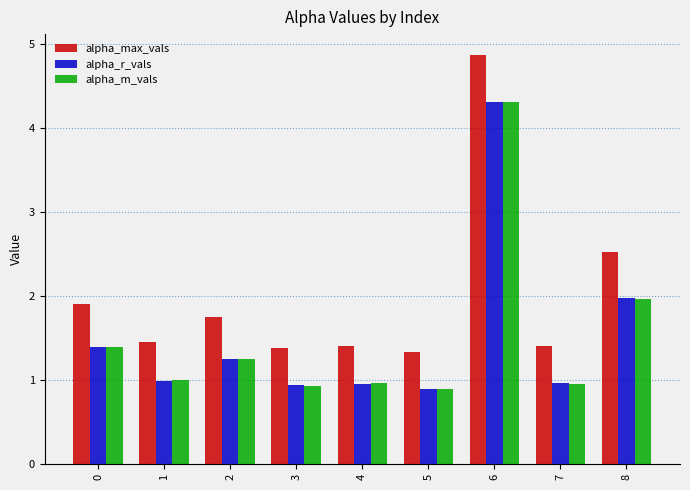

Which category has the highest value in the alpha_max_vals series?

6